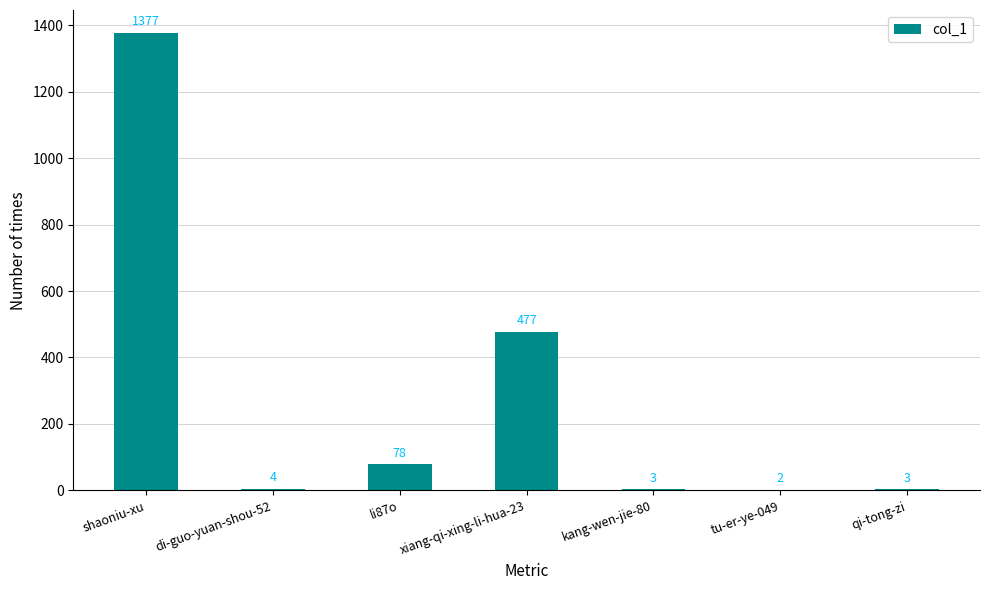

What is the maximum value shown in the chart?

1377